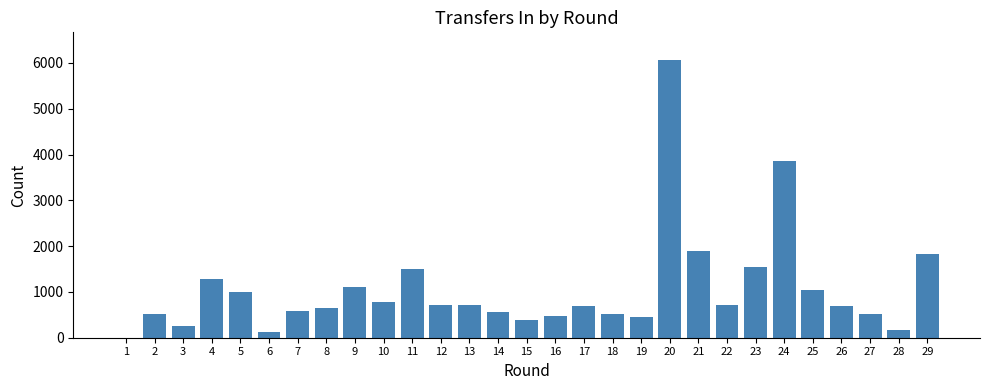

Where is the data nearest to the value 3031?

24